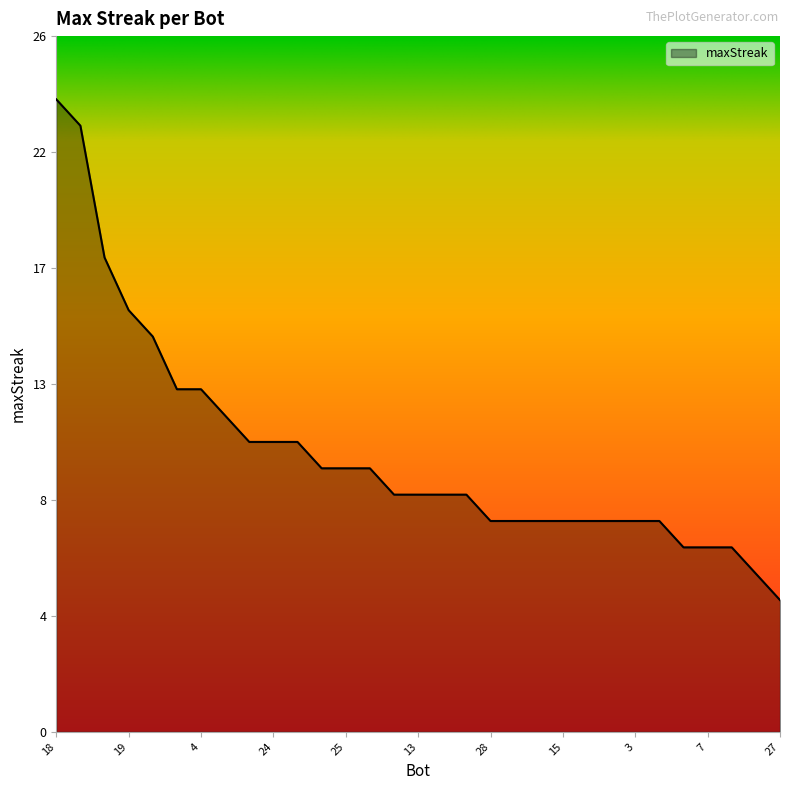

Where does the data first go above 9?

18